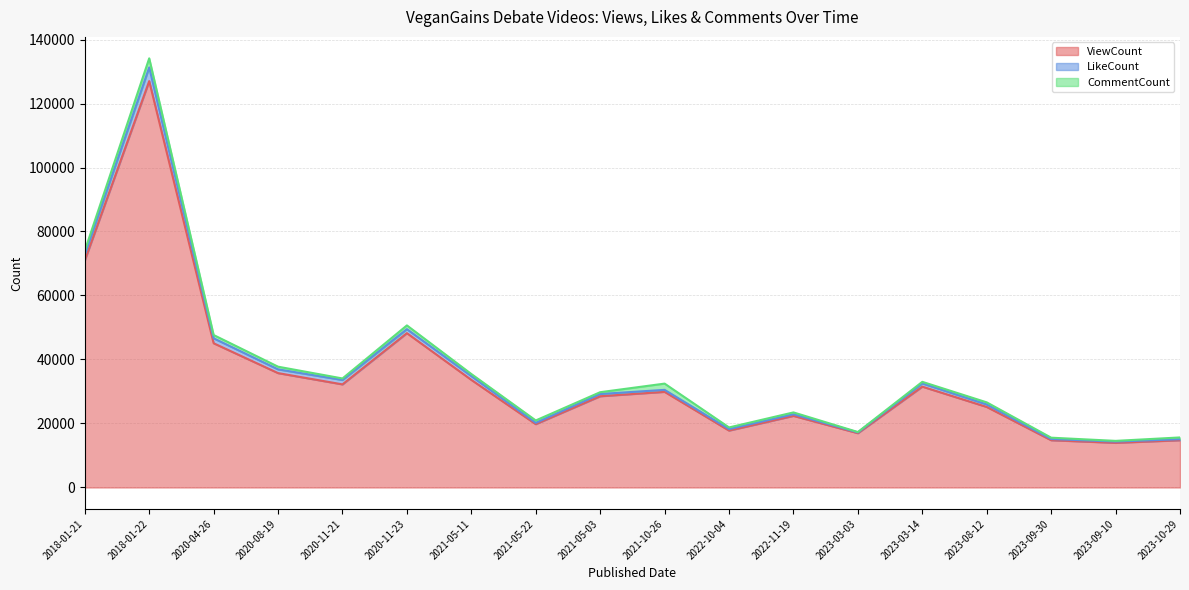

Which series has the largest range (max minus min)?

ViewCount